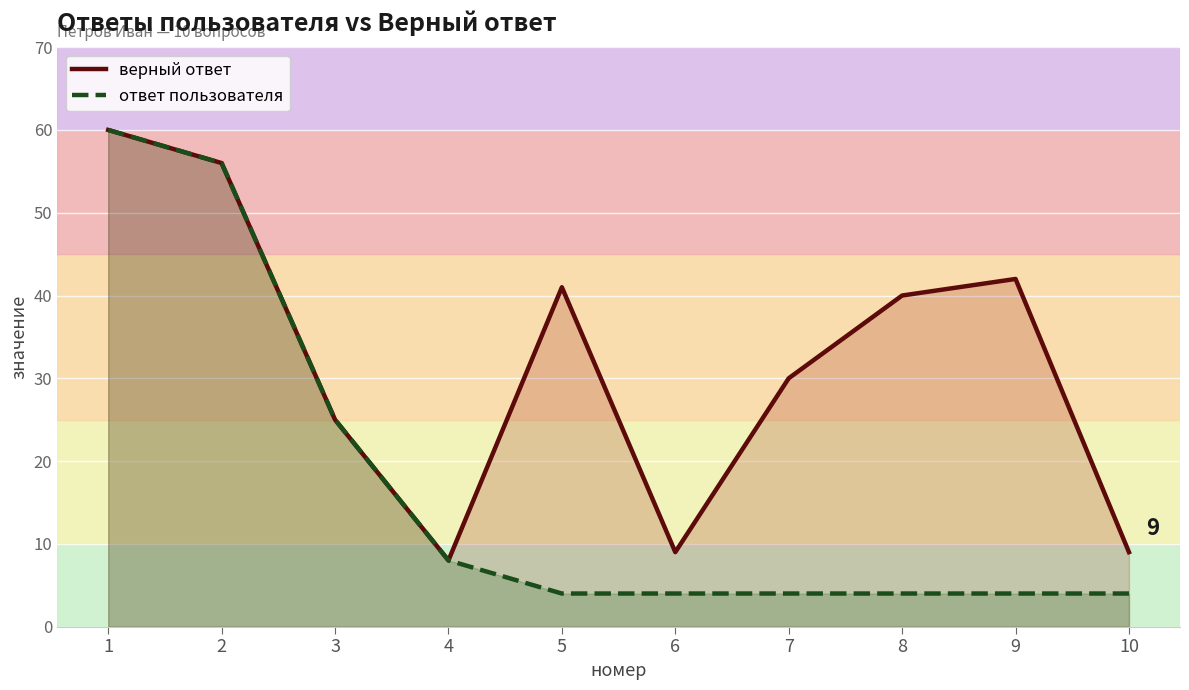

At which label does верный ответ first exceed 40?

1